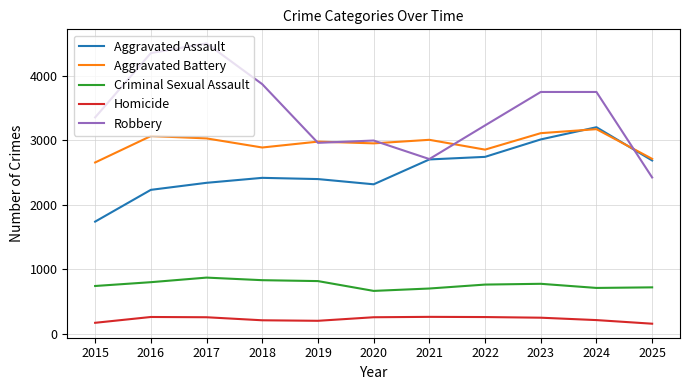

What is the spread (max minus min) of values at 2025?

2553